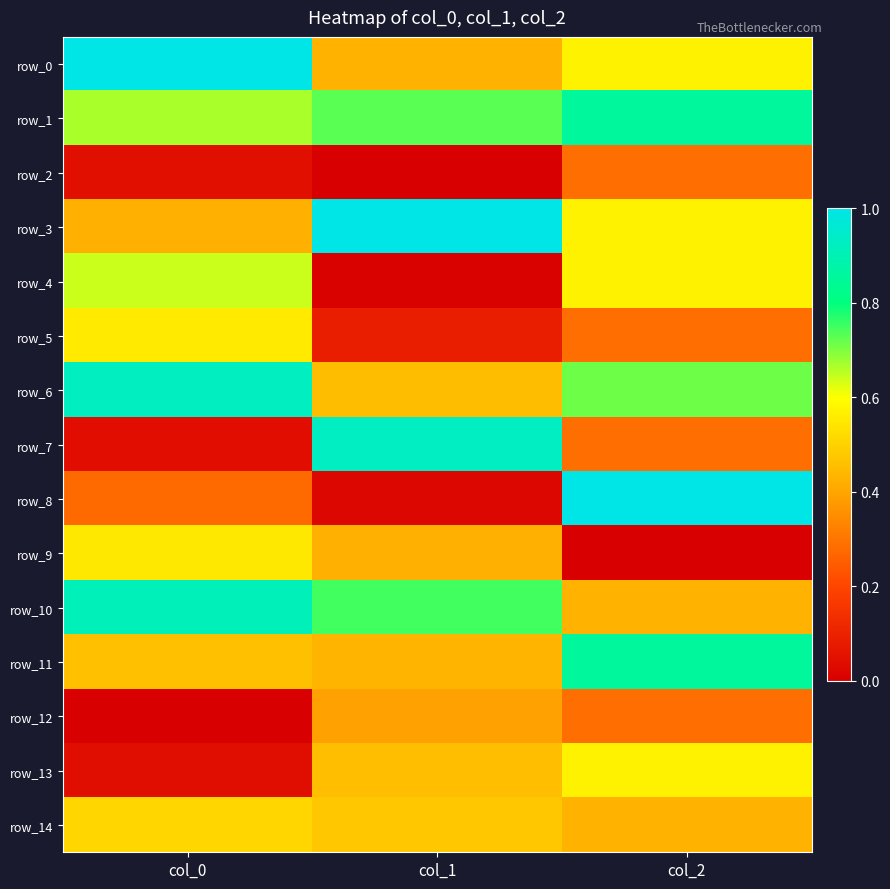

Which series has the largest range (max minus min)?

row_8